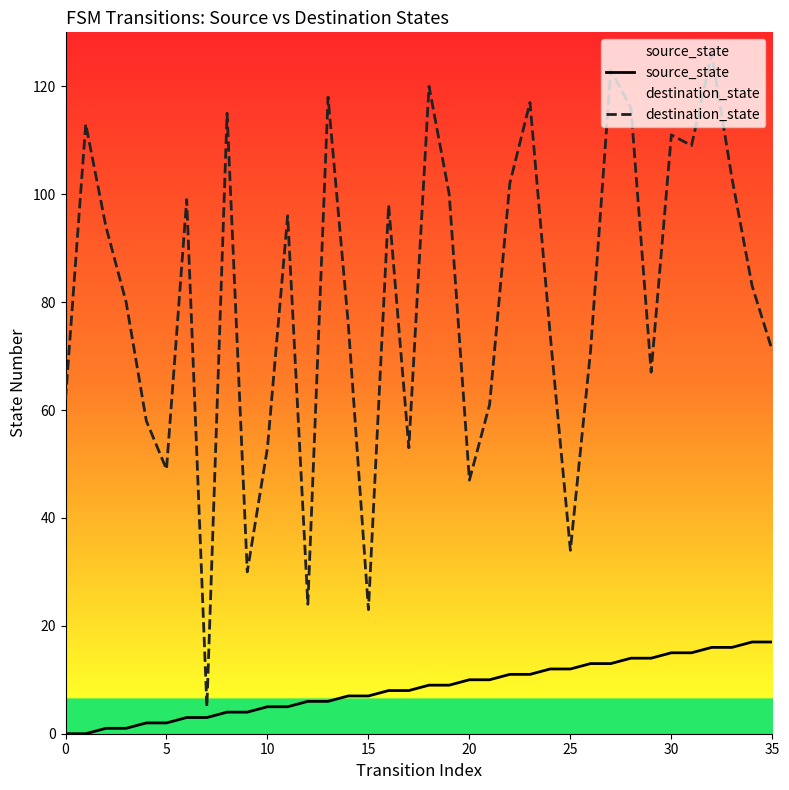

What is the sum of all source_state values?

306